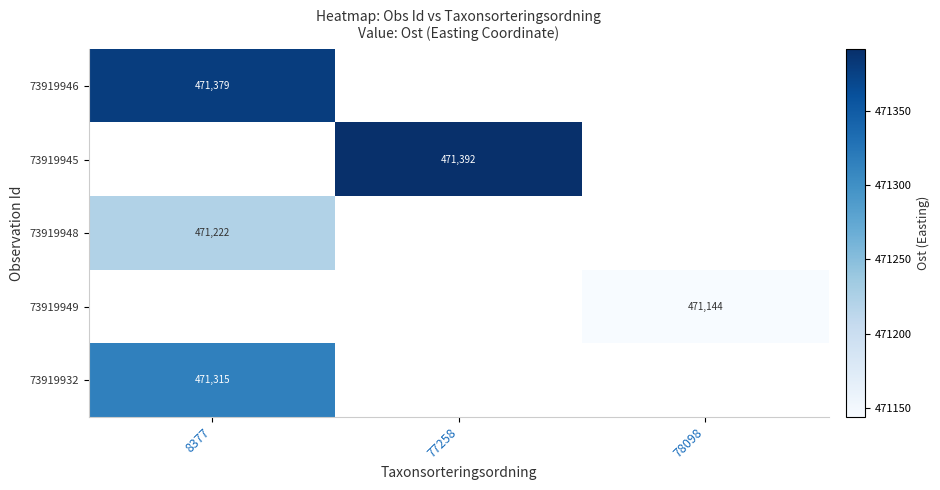

What is the maximum value shown in the chart?

471391.8